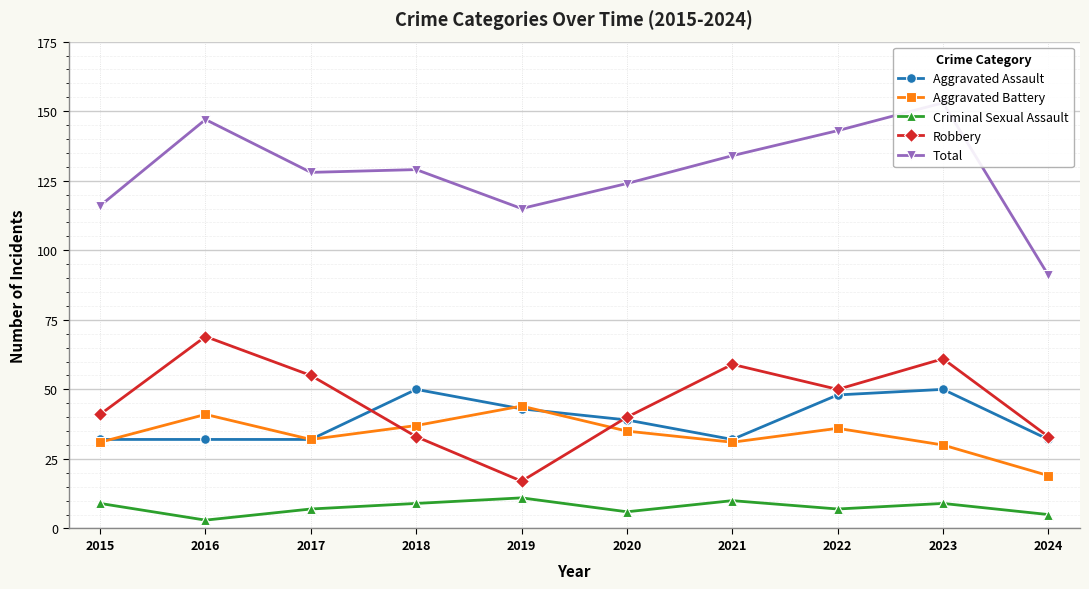

At which label is Aggravated Assault closest to 41?

2019